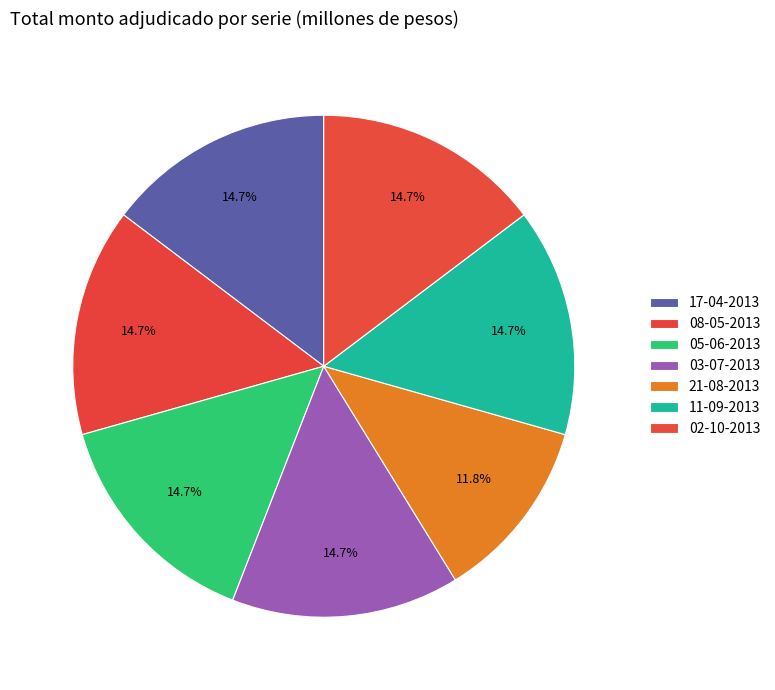

What percentage is the 05-06-2013 slice, to the nearest percent?

15%